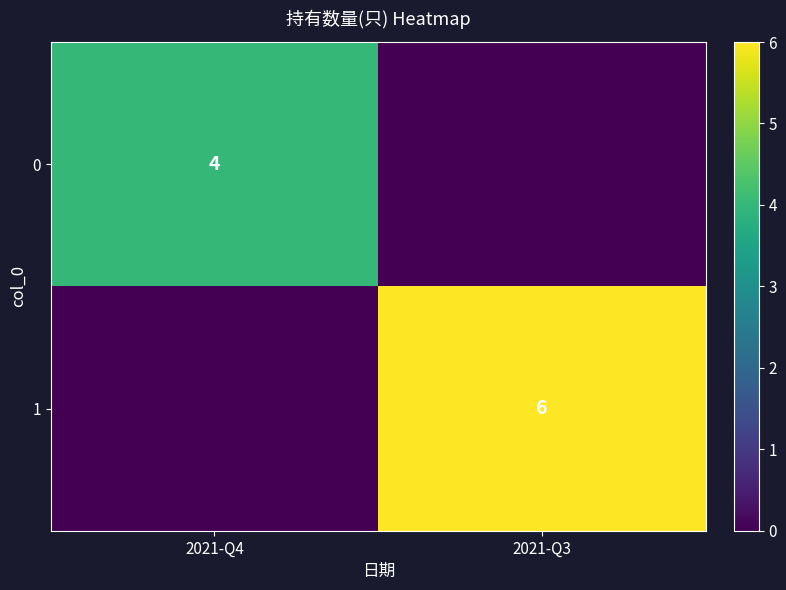

Is it true that 1 equals 10 at 2021-Q3?

False